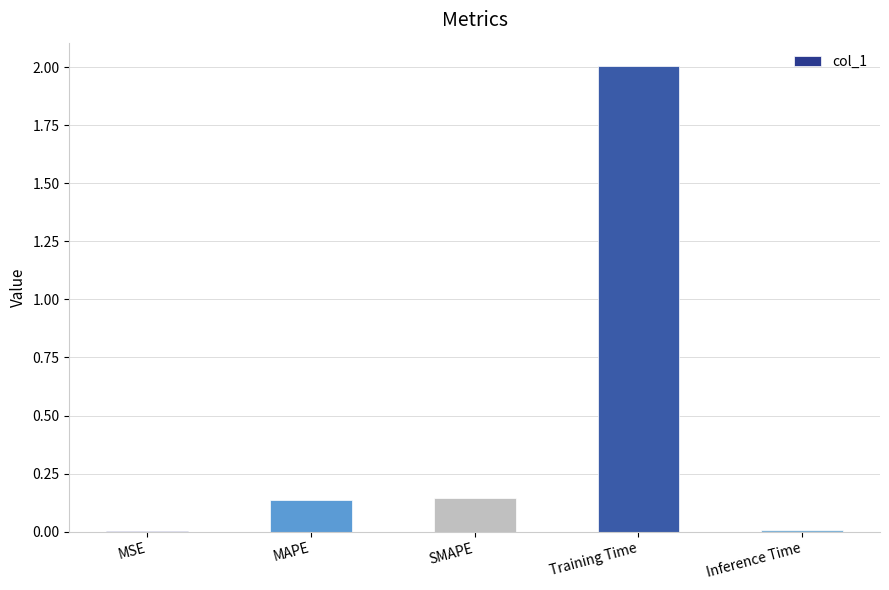

What is the average value?

0.5